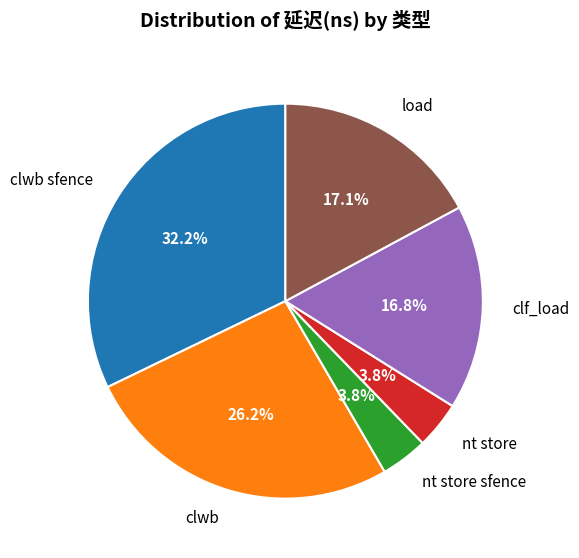

What is the largest slice in the pie chart?

clwb sfence